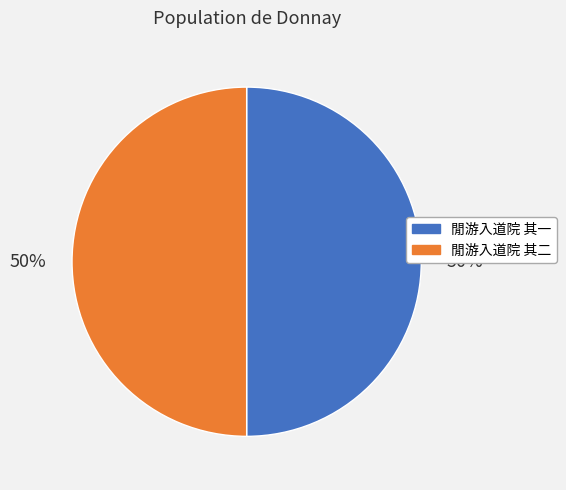

To the nearest percent, what percentage of the pie is 閒游入道院 其二?

50%